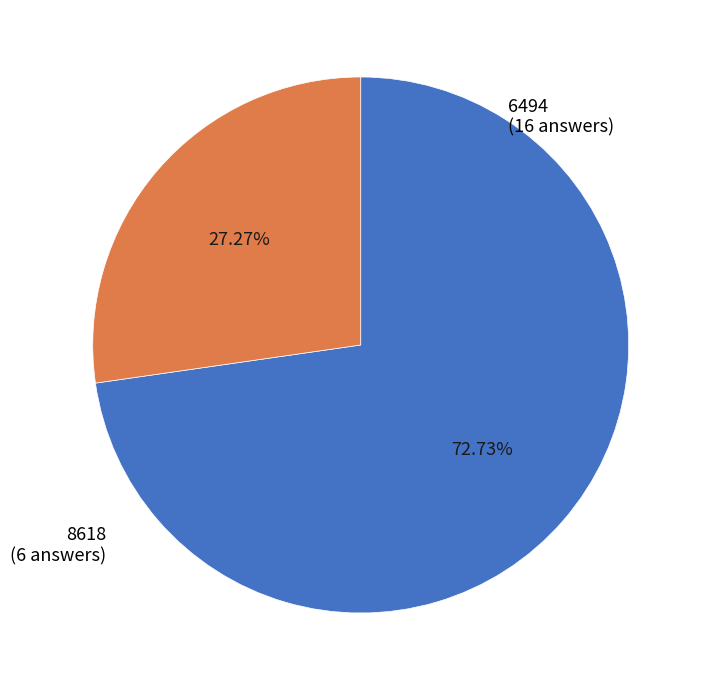

What portion of the pie excludes 6494?

27.3%